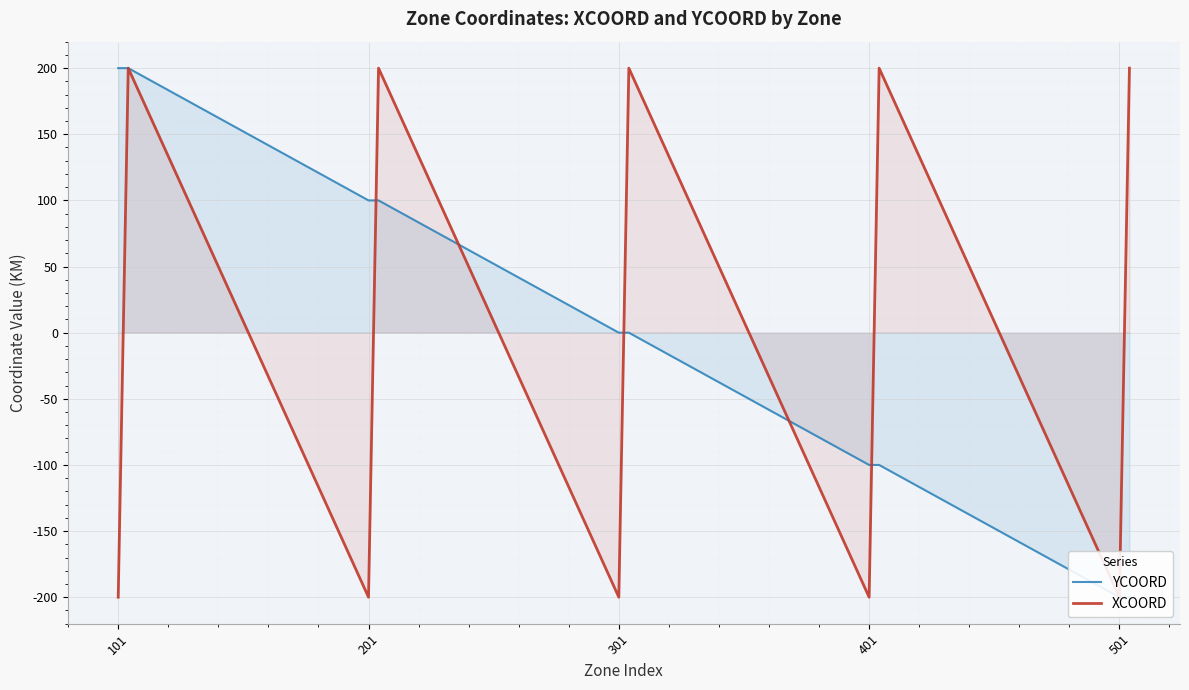

At which category is the sum across all series the highest?

501